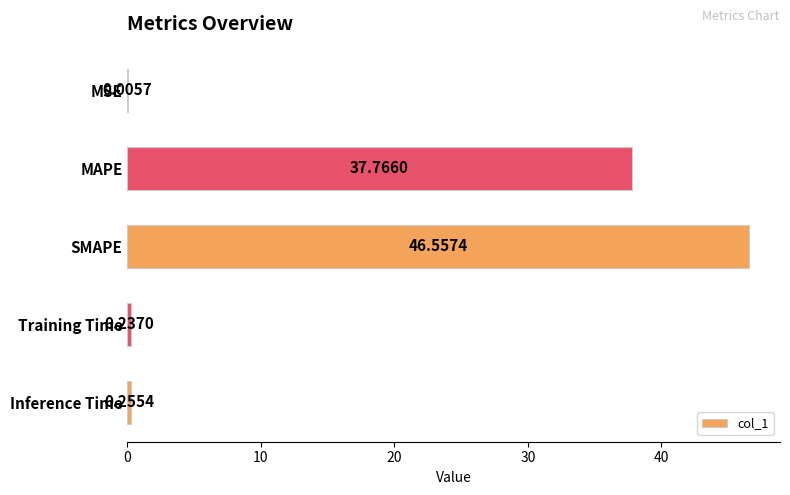

Where is the data nearest to the value 23?

MAPE